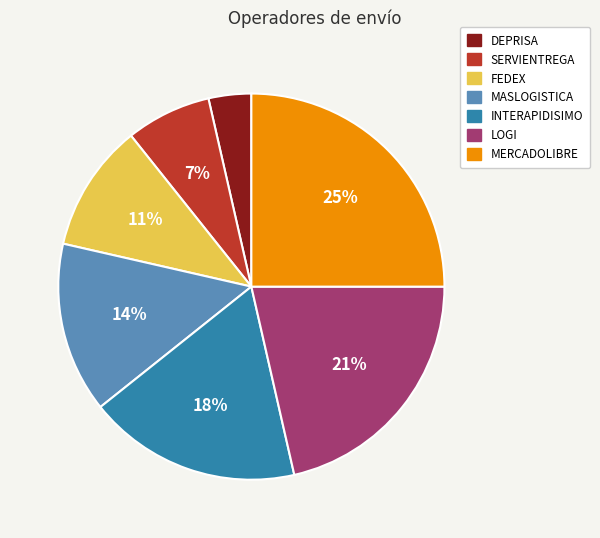

What is the ratio of the value at MERCADOLIBRE to the value at FEDEX?

2.3